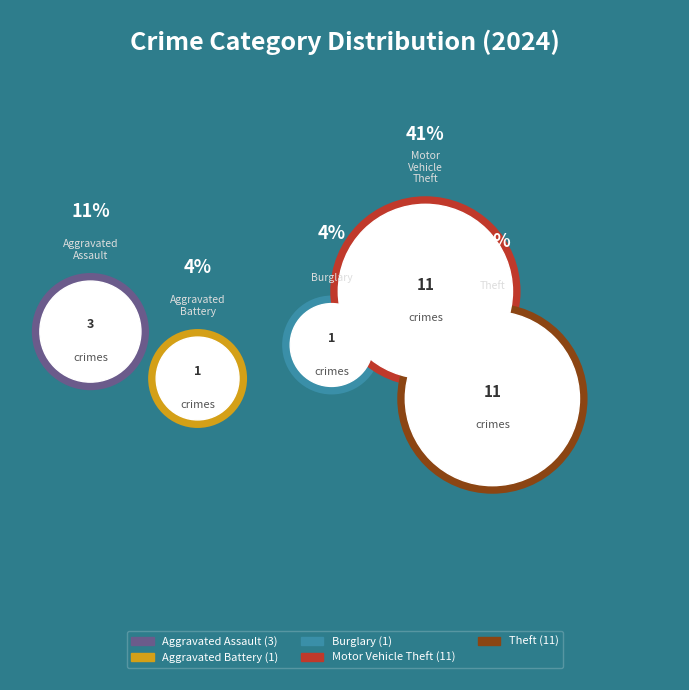

To the nearest percent, what portion does Burglary represent?

4%